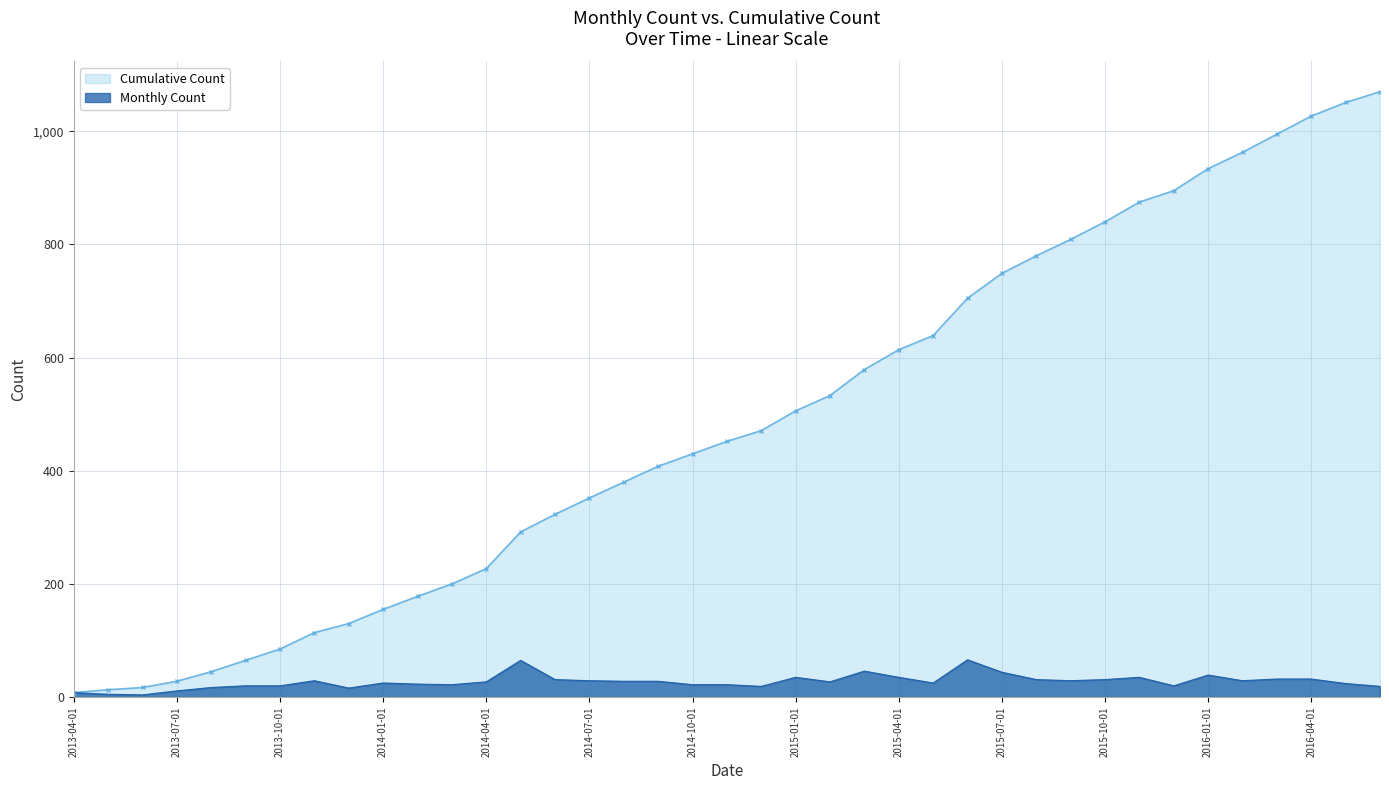

What is the label of the 7th point from the right?

2015-12-01